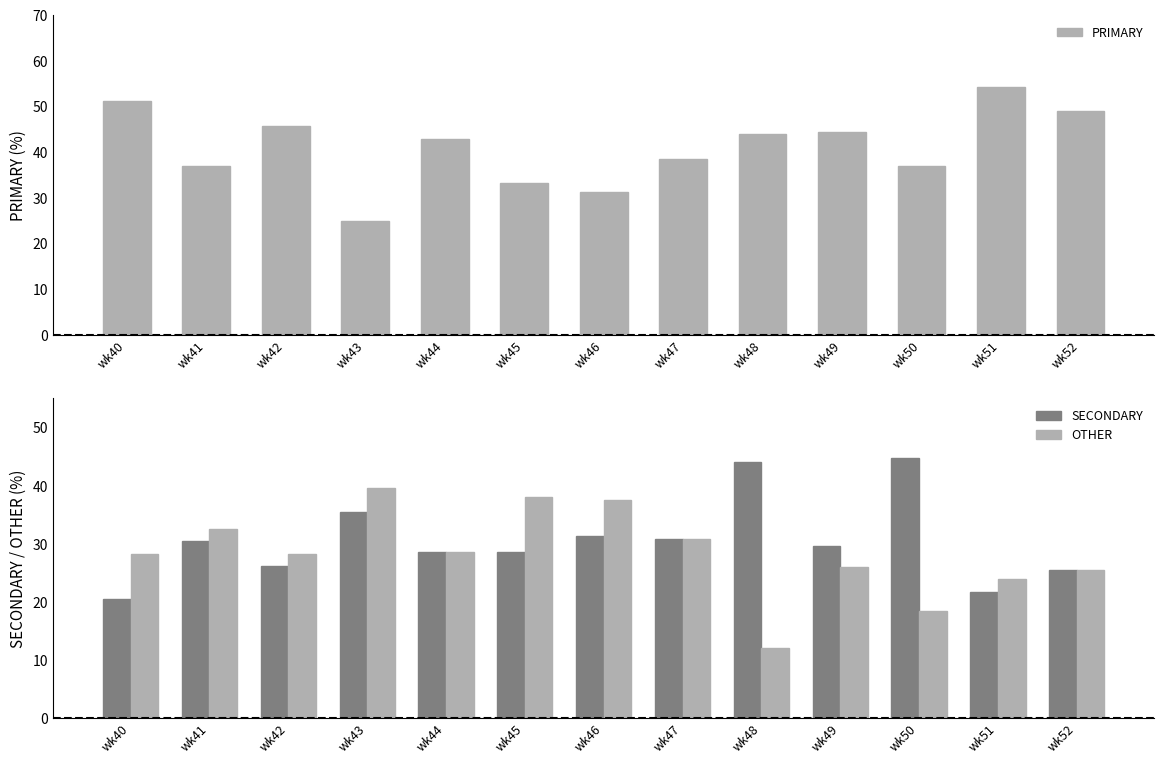

Reading right to left, extract all data points from this chart.

PRIMARY: 48.9	54.3	36.8	44.4	44.0	38.5	31.2	33.3	42.9	25.0	45.7	37.0	51.3
SECONDARY: 25.5	21.7	44.7	29.6	44.0	30.8	31.2	28.6	28.6	35.4	26.1	30.4	20.5
OTHER: 25.5	23.9	18.4	25.9	12.0	30.8	37.5	38.1	28.6	39.6	28.3	32.6	28.2